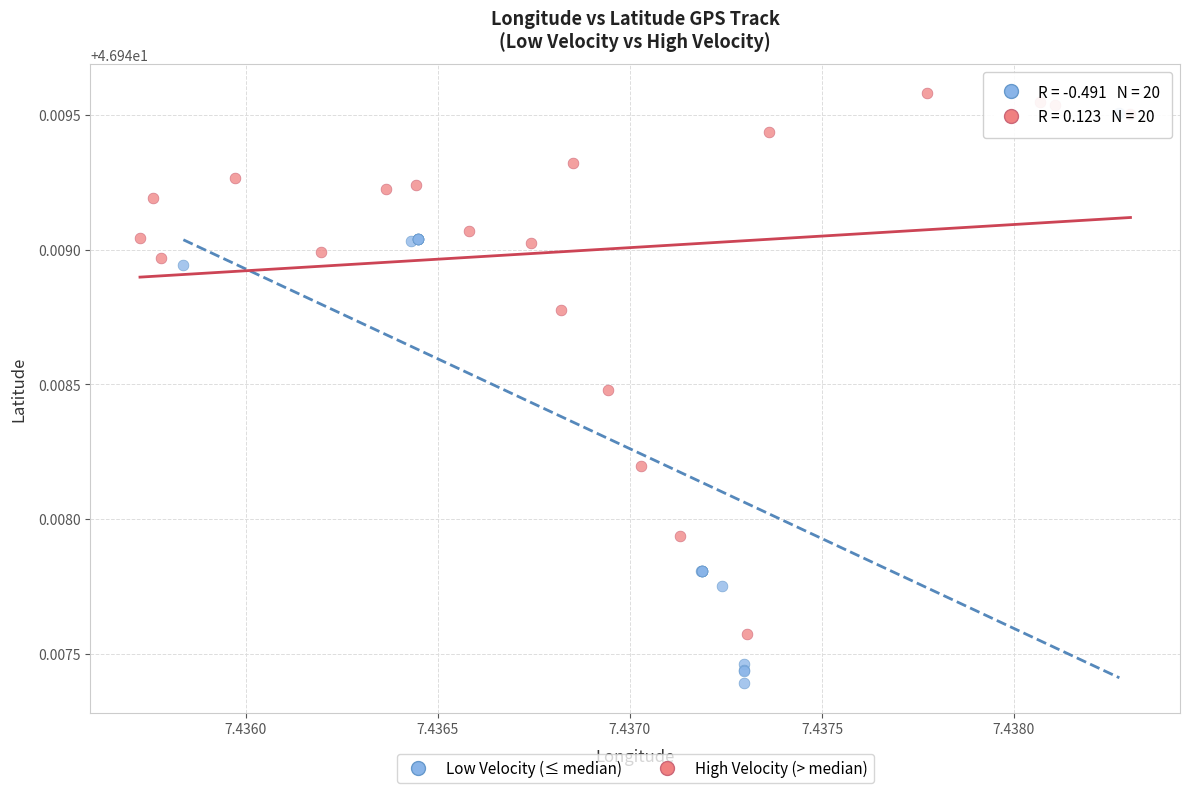

Which series contains the lowest Y value?

Low Velocity (≤ median)